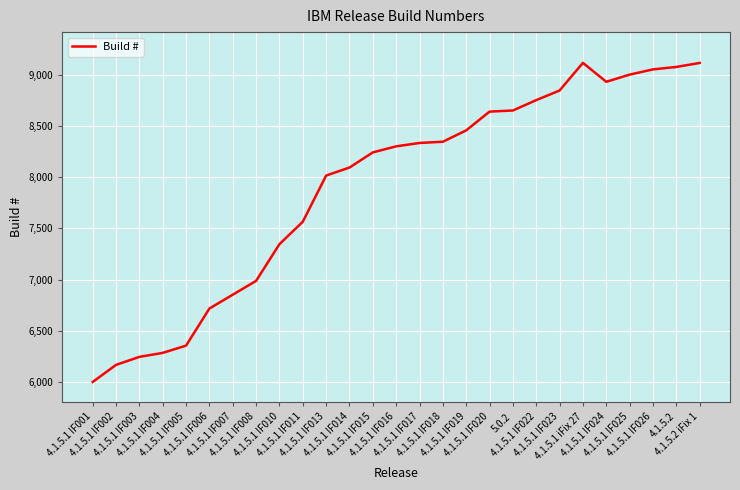

What is the minimum value shown in the chart?

6001